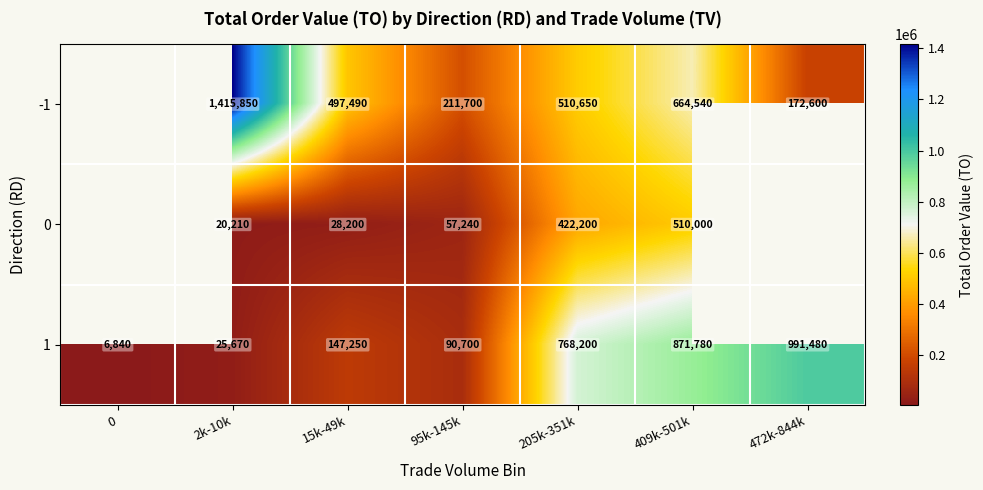

What is the total value across all series at 15k-49k?

672940